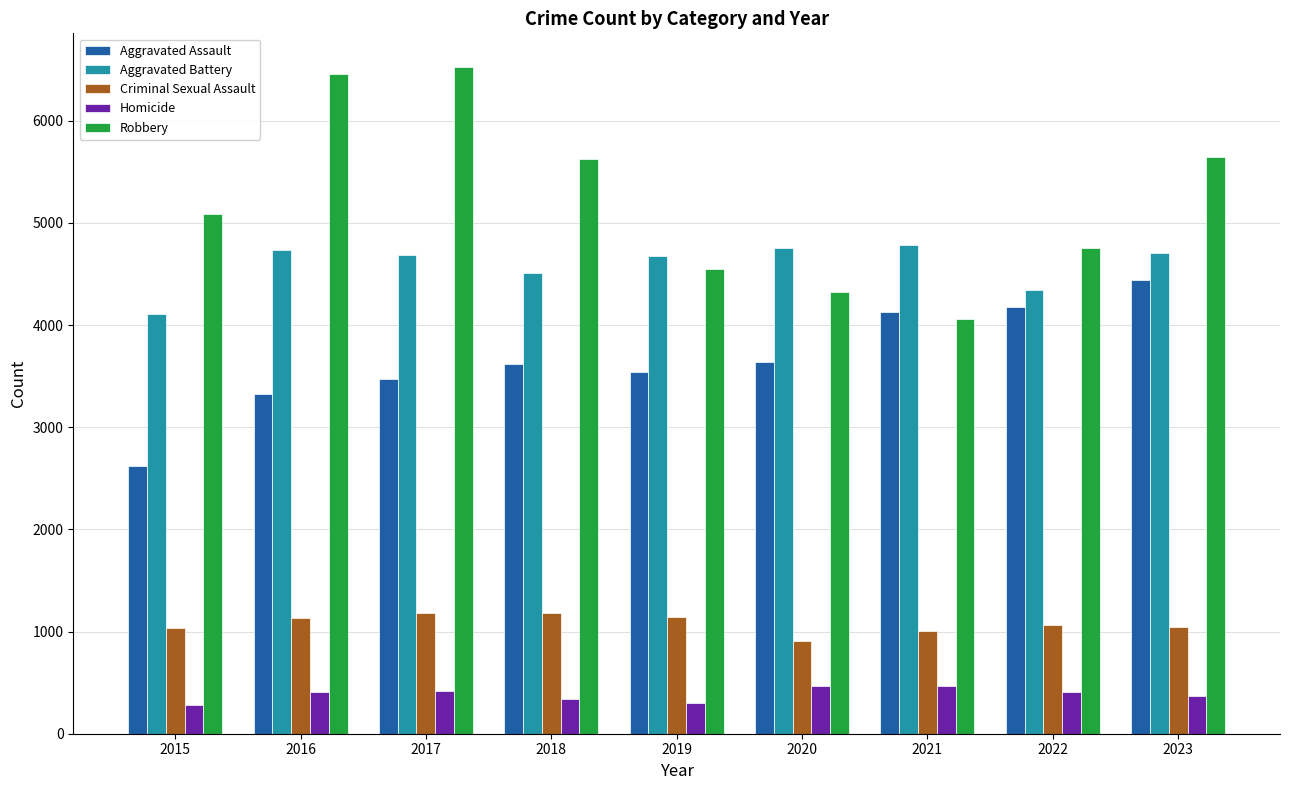

What is the difference between the maximum and minimum values in the Criminal Sexual Assault series?

278